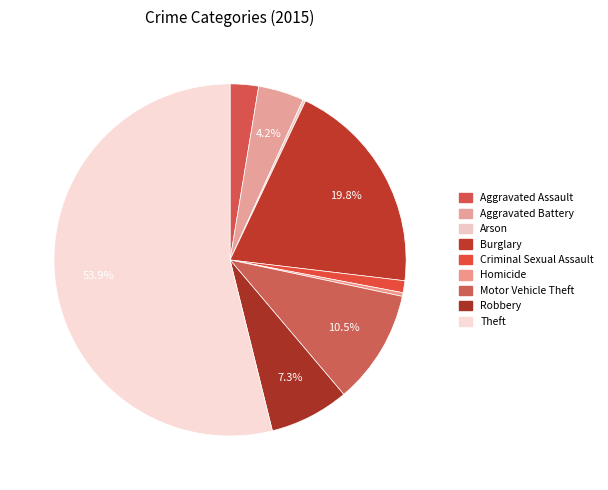

Is it true that Criminal Sexual Assault is 13% of the pie?

False